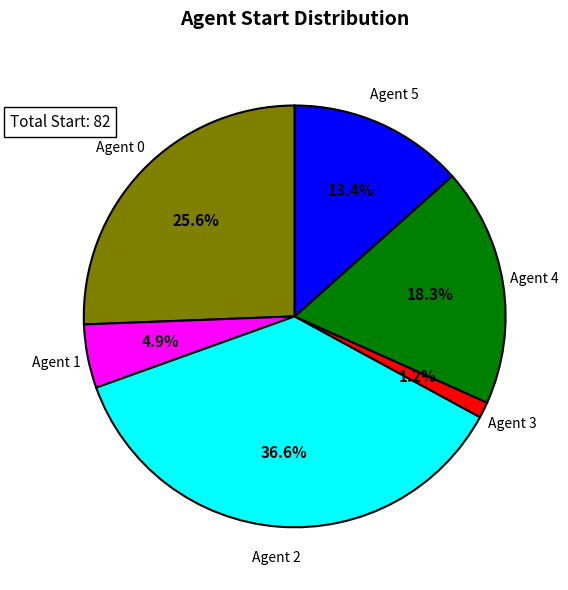

Count the number of slices in the pie.

6